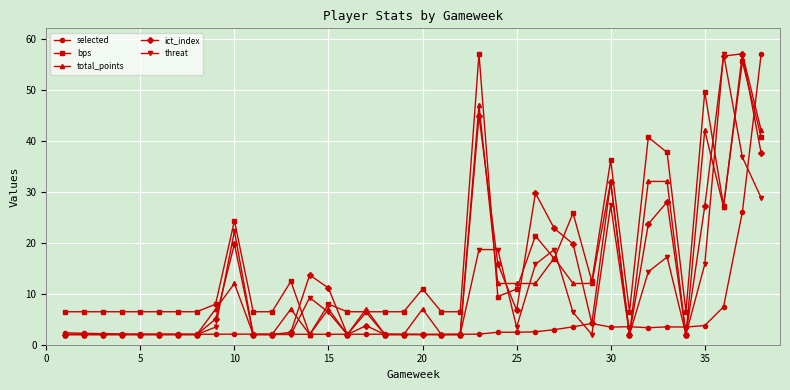

True or false: selected has more than 0 interior local peaks.

True